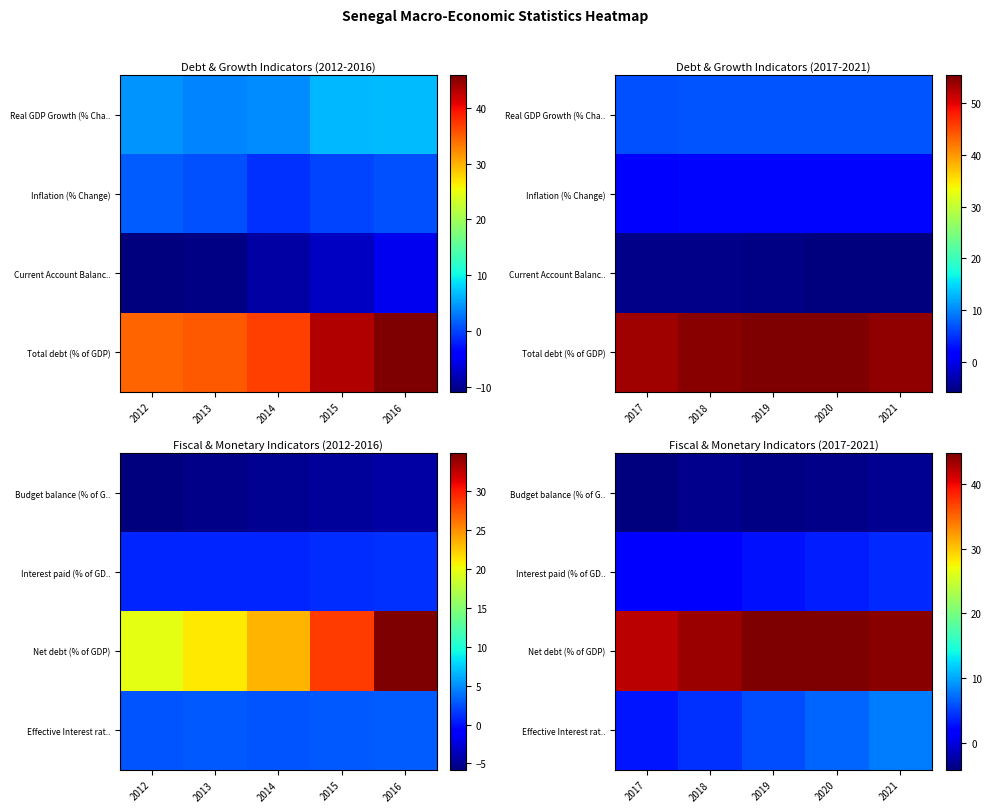

Read the Budget balance (% of G.. value at 2018.

-3.6